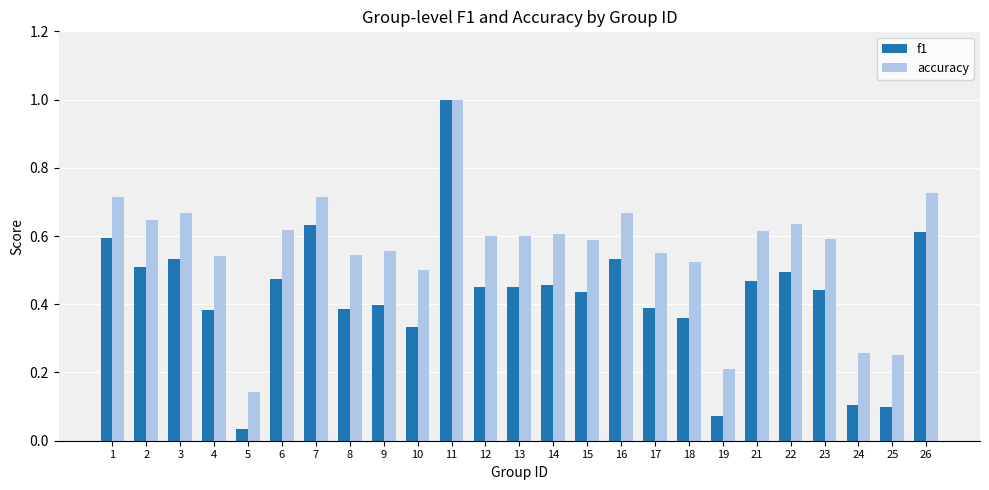

What are all the series names shown in the legend?

f1, accuracy